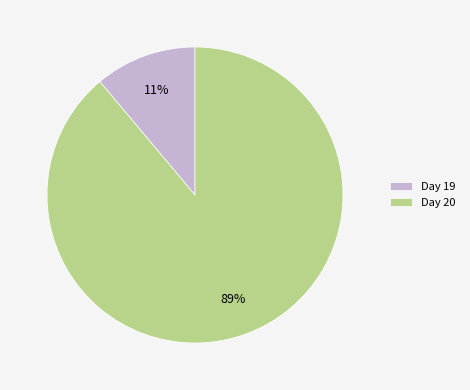

What is the smallest slice in the pie chart?

Day 19